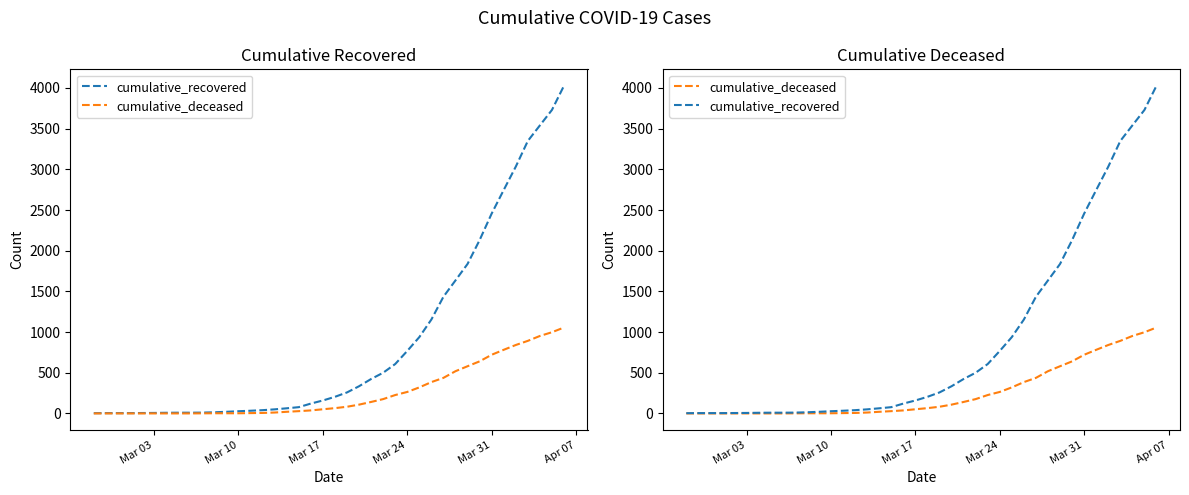

How many lines are shown in the chart?

2